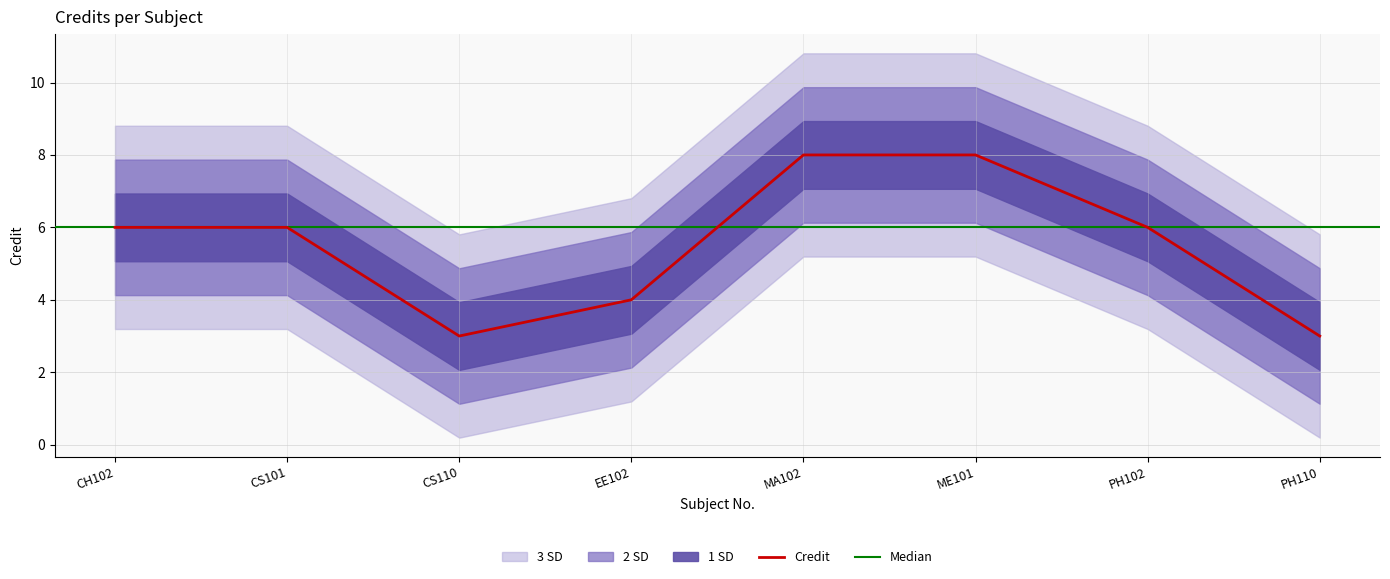

What is the smallest value displayed?

3